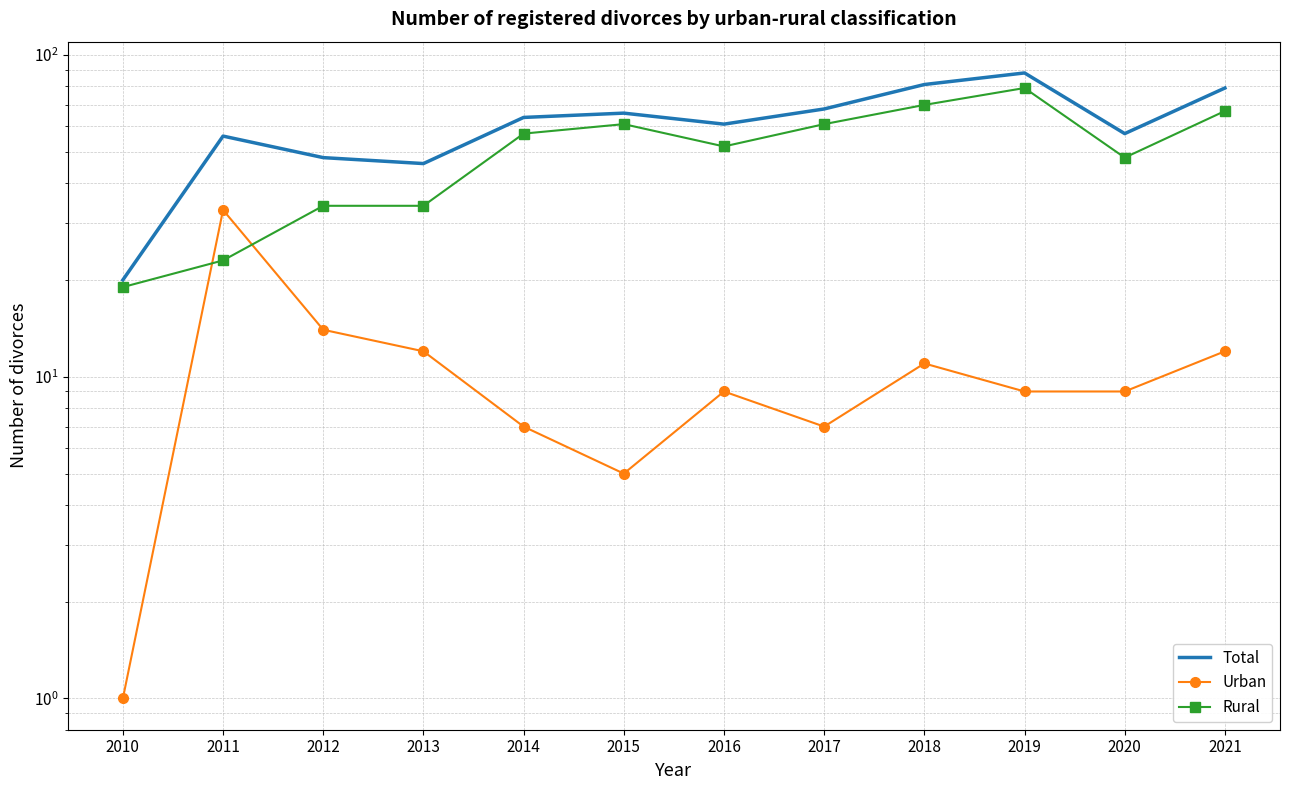

Where does the Urban series first go above 9?

2011